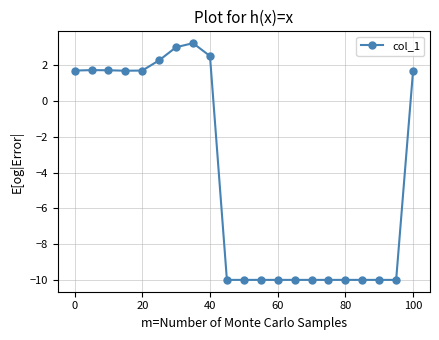

What is the greatest value displayed?

3.2